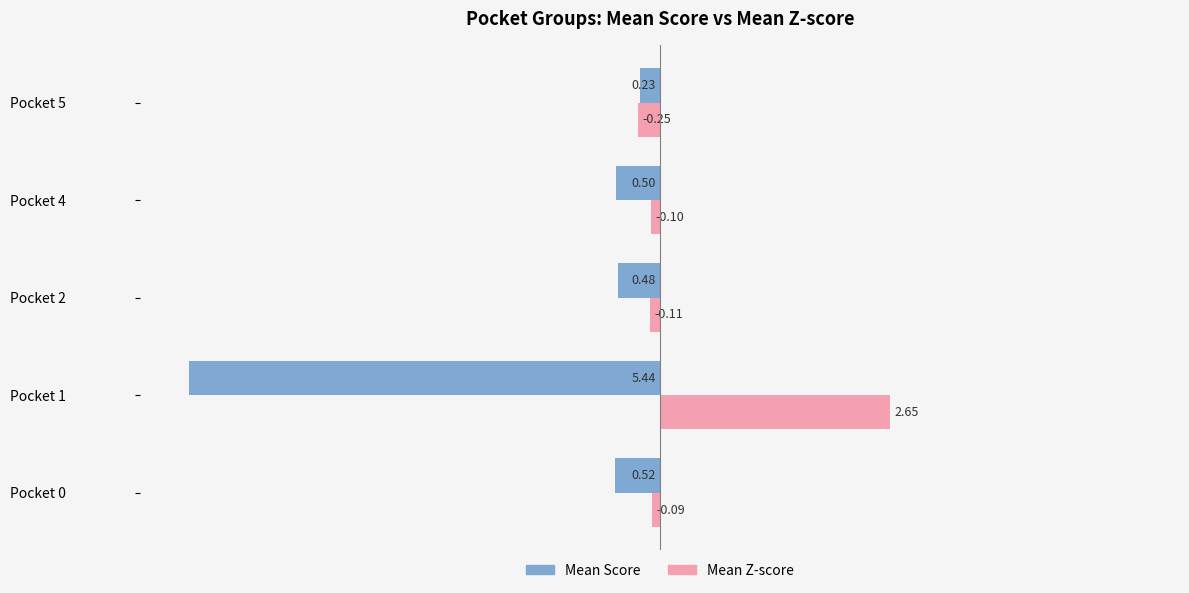

Which series has the largest total across all categories?

Mean Z-score